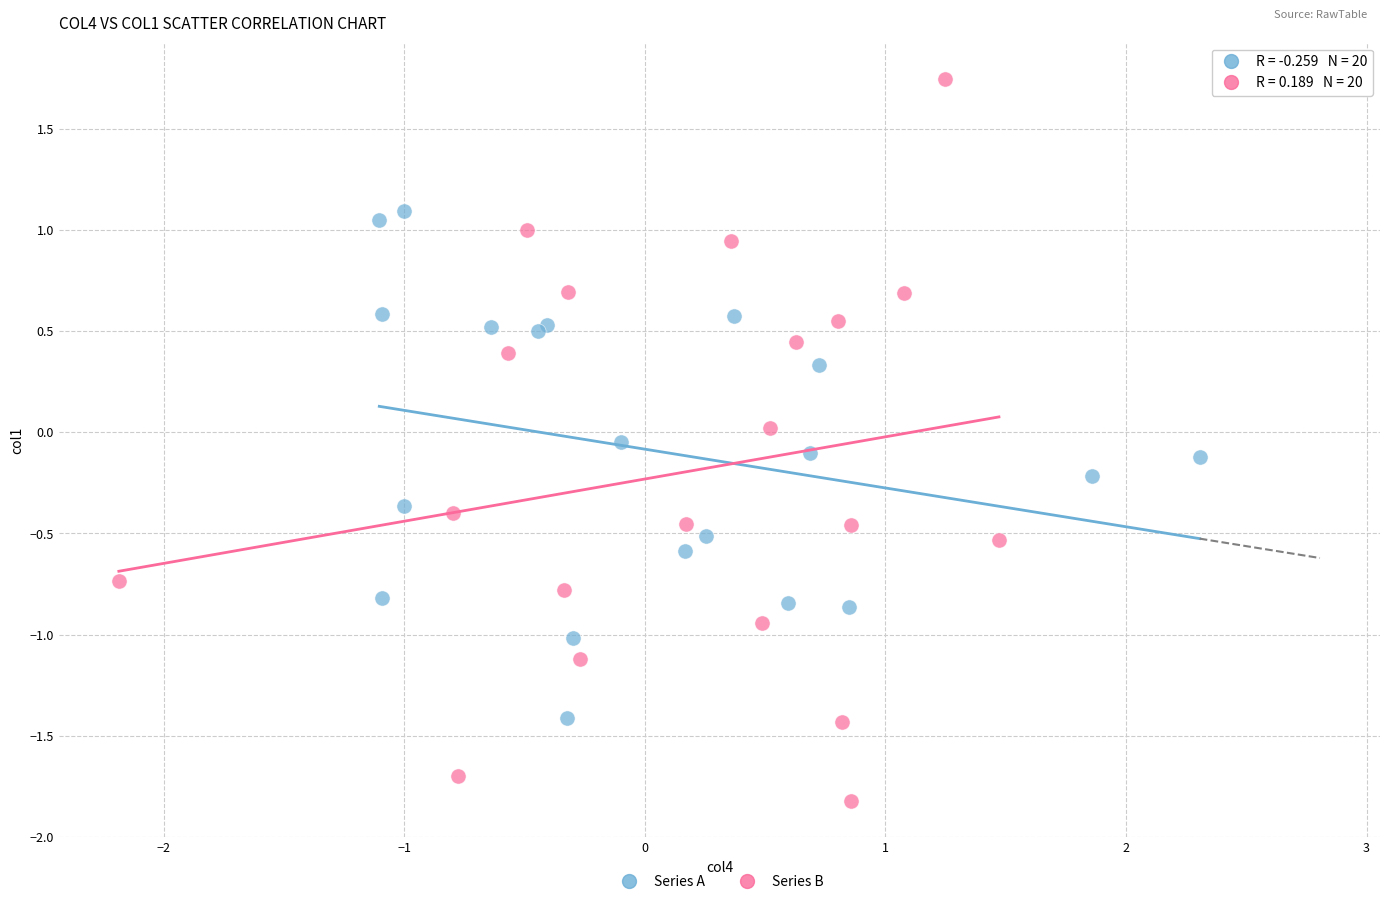

Which series has the widest spread of Y values?

Series B